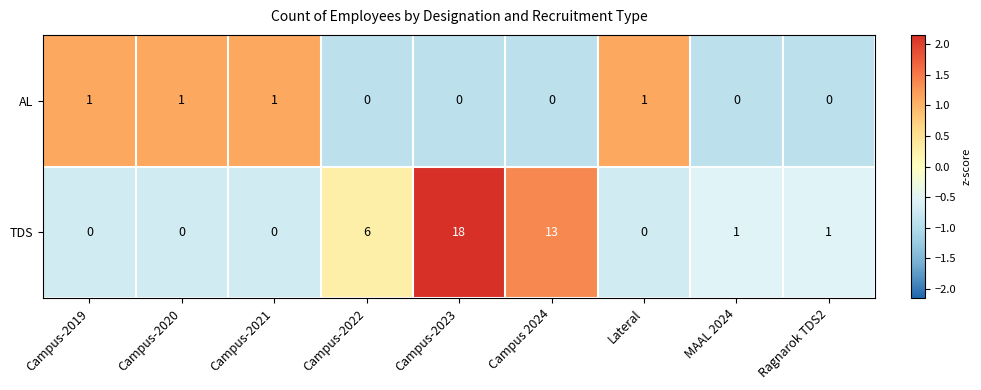

Rank the series by their average value, from highest to lowest.

TDS, AL